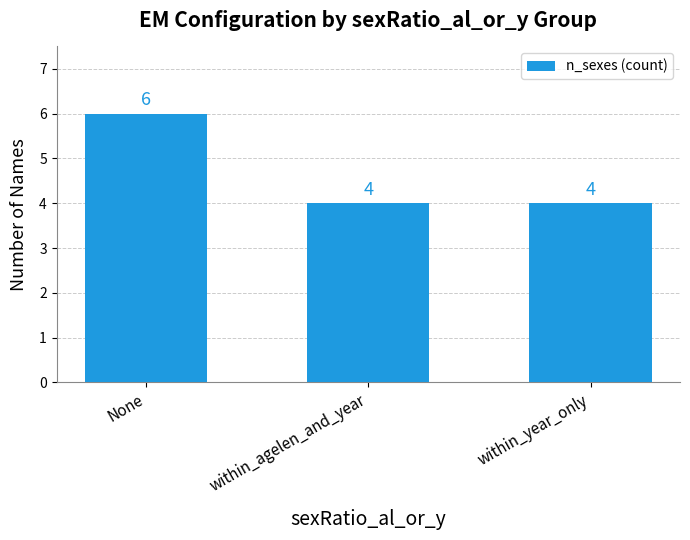

How many bars are there in total?

3